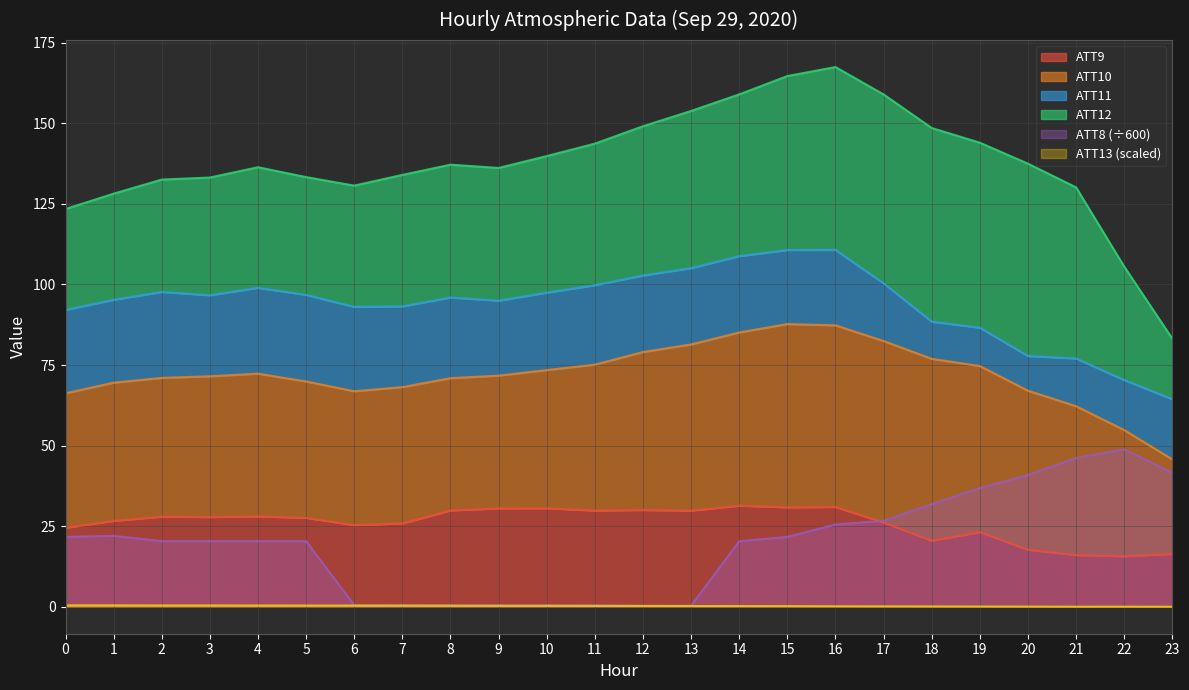

Is it true that ATT9 equals 43.1 at 6?

False